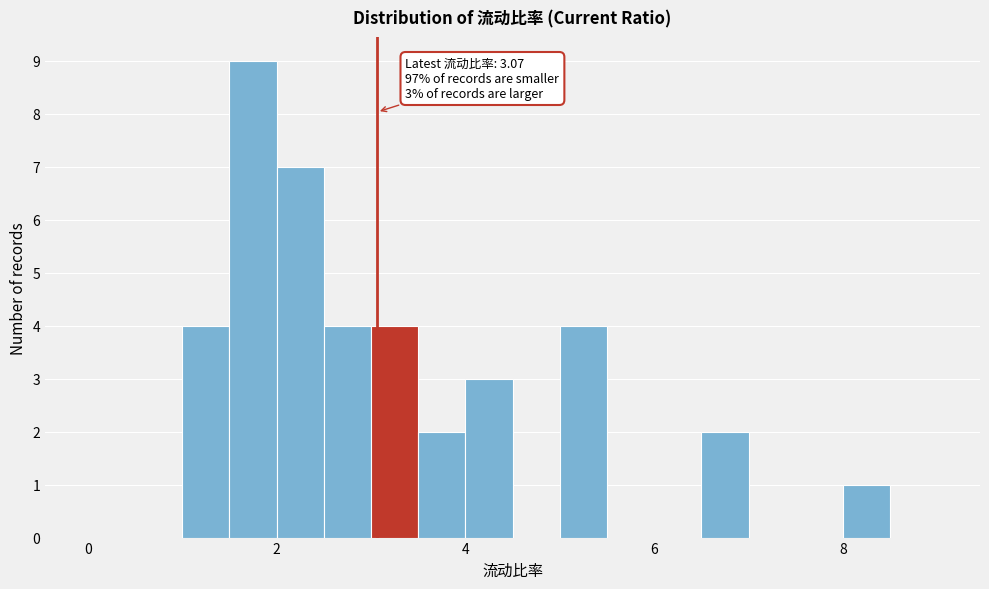

Read against the x-axis, roughly where is the centre of the tallest bar?

1.8